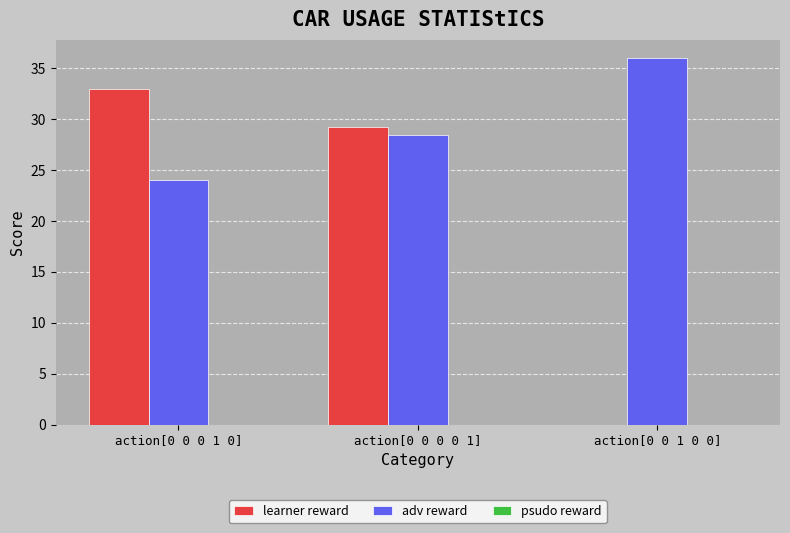

Does the chart contain stacked bars?

No